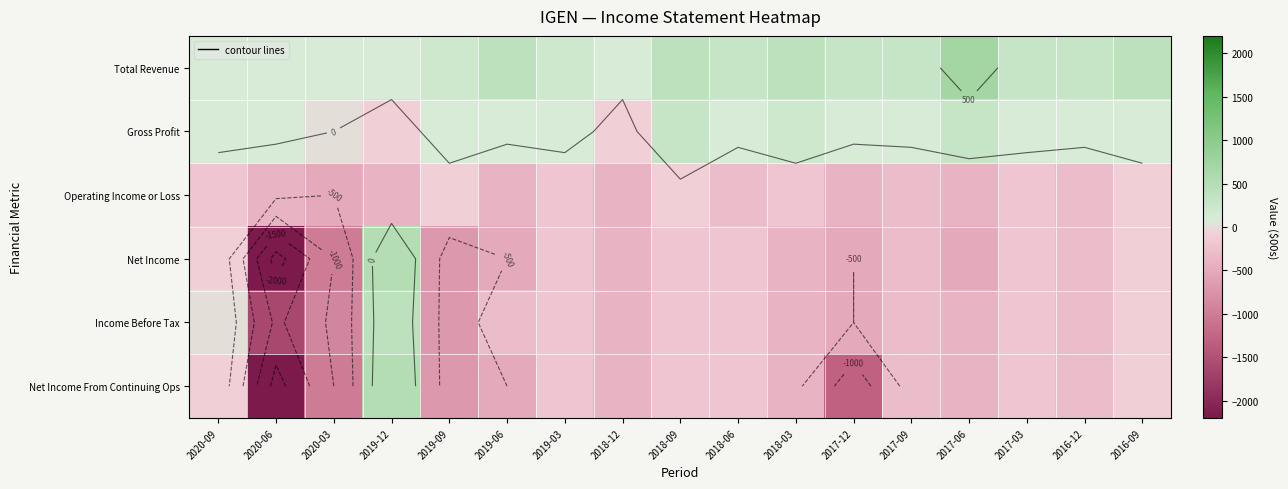

How many distinct data groups are displayed?

6